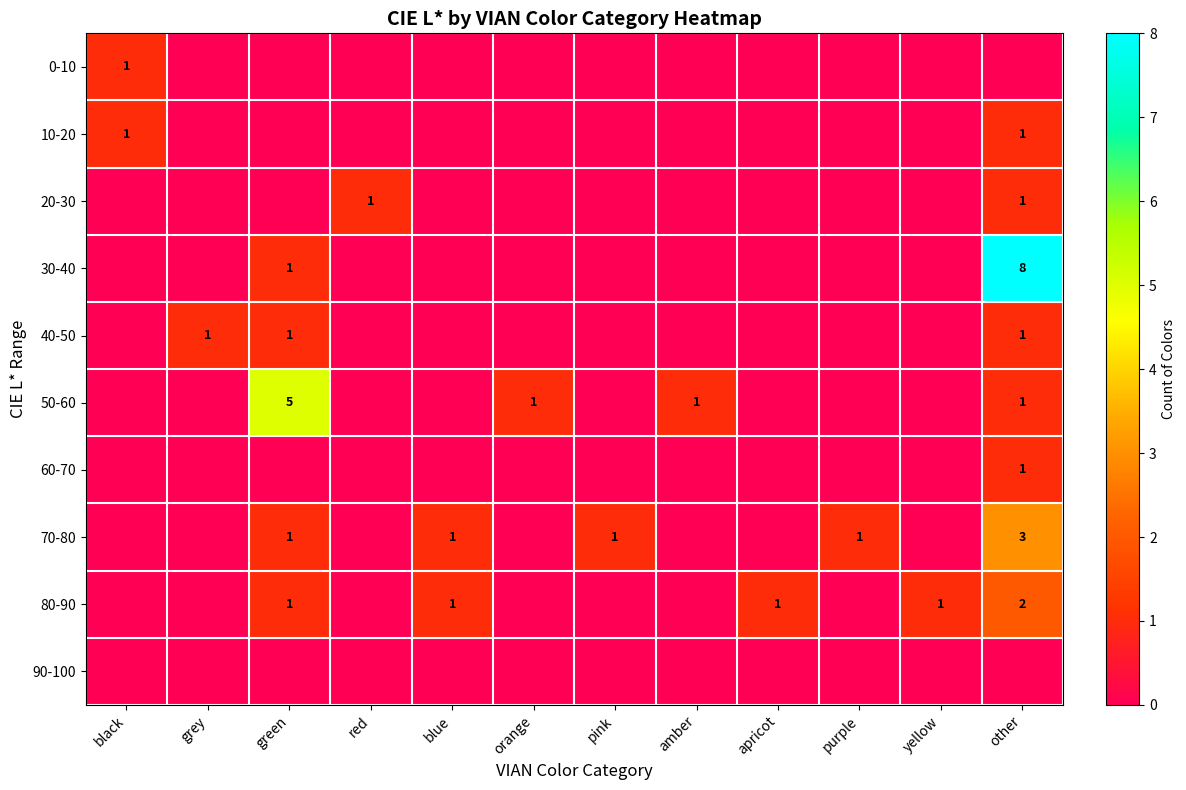

What is the total value across all series at green?

9